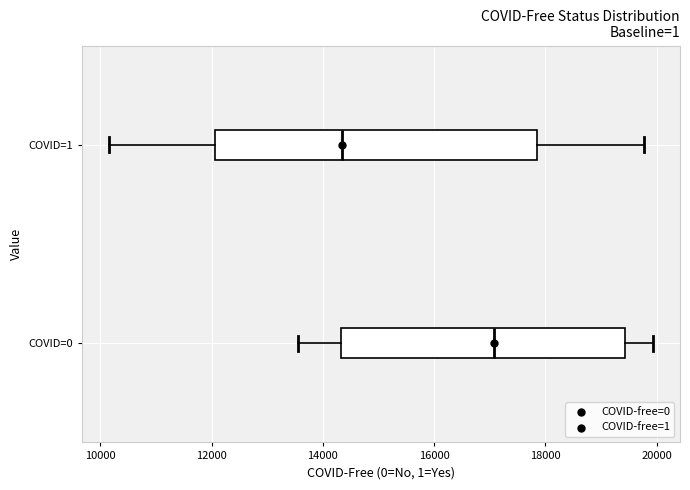

Reading bottom to top, transcribe this box plot: for each box, give where its median line is, the range the box spans, and where its two whiskers end, as read against the x-axis. The values are not printed on the chart, so give them approximately, as read against the axis.

COVID=0: median 17000, box 14400 to 19400, whiskers 13600 to 20000
COVID=1: median 14400, box 12000 to 17800, whiskers 10200 to 19800